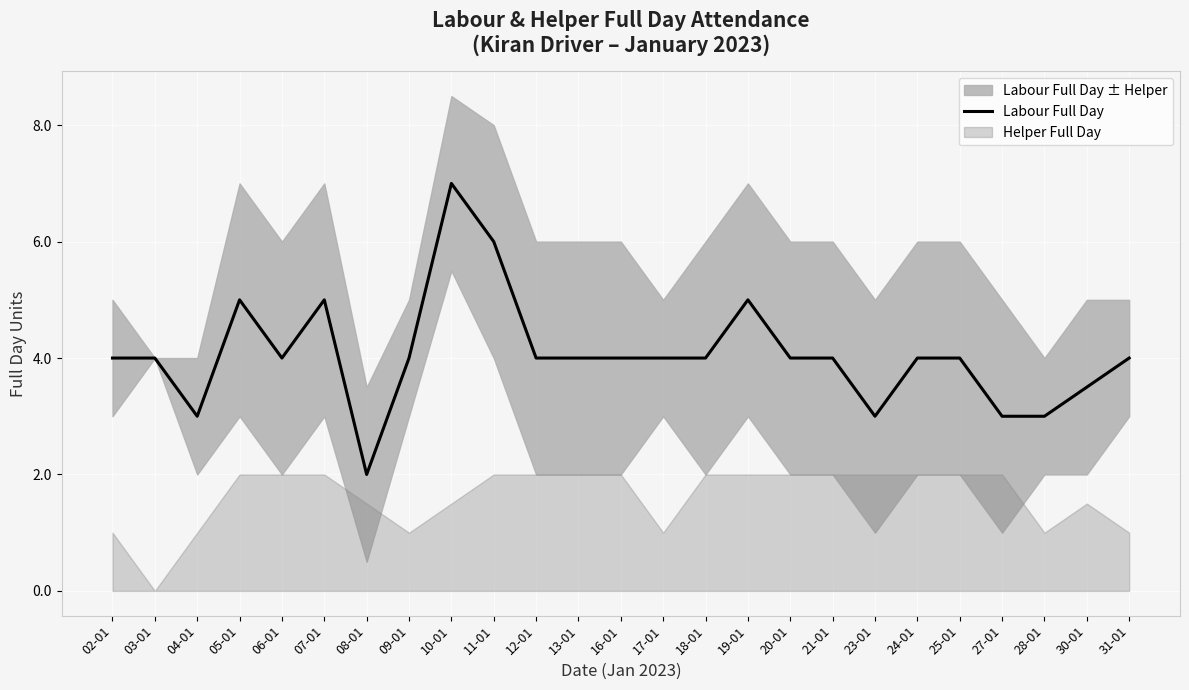

Reading left to right, what are all the values shown in this chart?

02-01=4.0	03-01=4.0	04-01=3.0	05-01=5.0	06-01=4.0	07-01=5.0	08-01=2.0	09-01=4.0	10-01=7.0	11-01=6.0	12-01=4.0	13-01=4.0	16-01=4.0	17-01=4.0	18-01=4.0	19-01=5.0	20-01=4.0	21-01=4.0	23-01=3.0	24-01=4.0	25-01=4.0	27-01=3.0	28-01=3.0	30-01=3.5	31-01=4.0